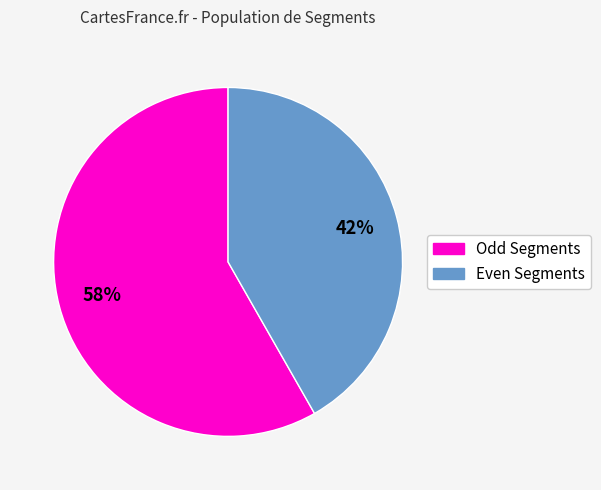

Does any single category account for the majority?

Yes